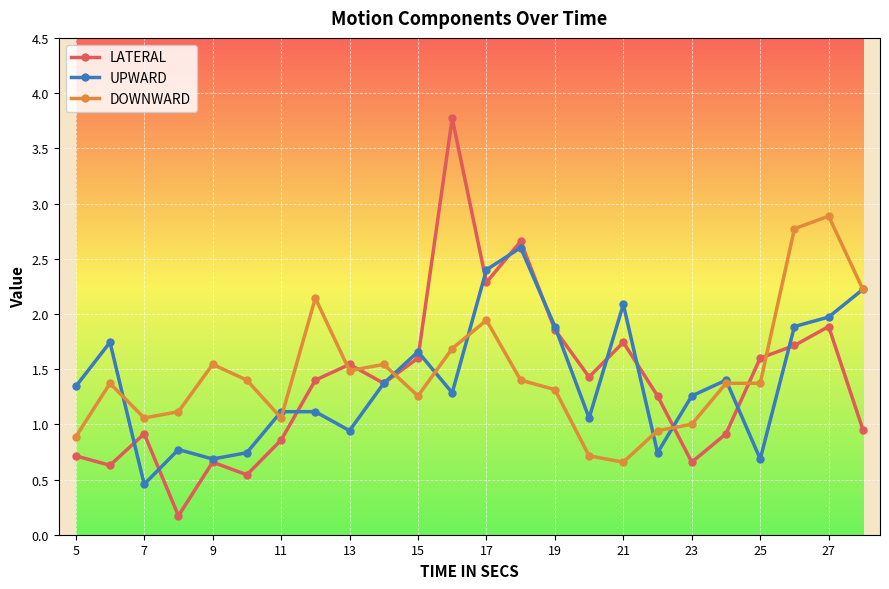

Which series has the widest spread of values?

LATERAL